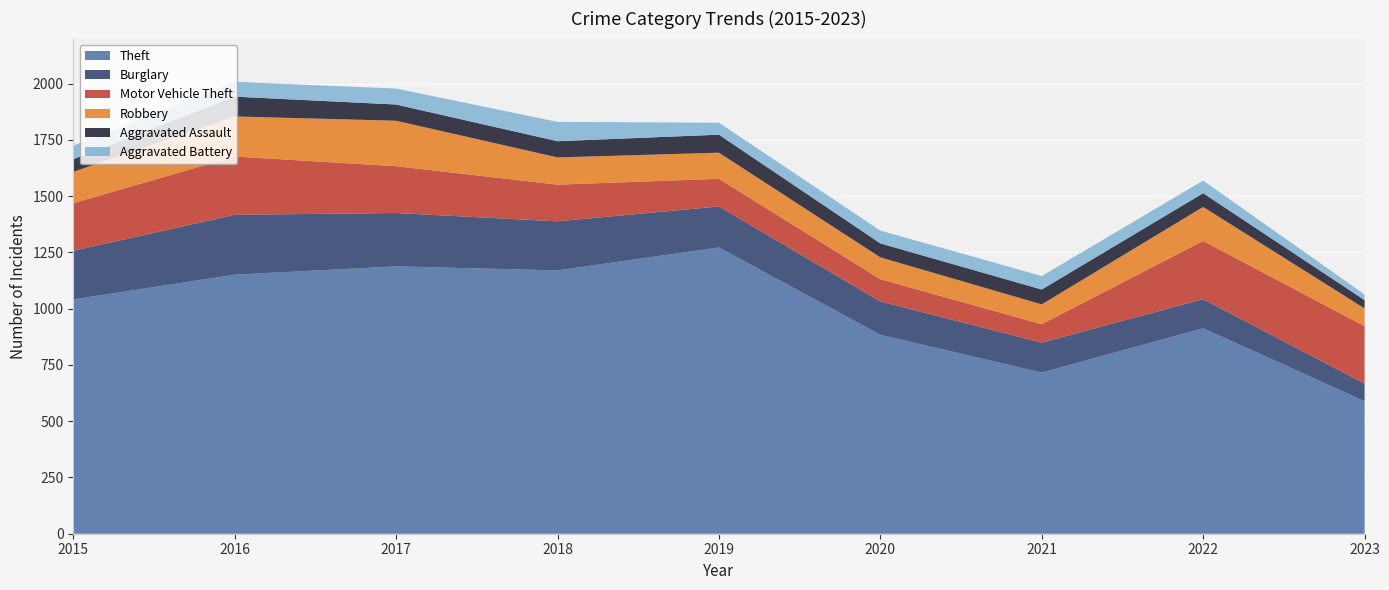

Reading left to right, what are all the values shown in this chart?

Theft: 1041	1151	1188	1170	1272	884	716	913	589
Burglary: 216	266	237	218	182	148	133	129	78
Motor Vehicle Theft: 212	259	208	163	123	99	82	259	255
Robbery: 139	178	202	121	116	97	88	151	79
Aggravated Assault: 56	88	72	72	80	62	66	61	37
Aggravated Battery: 60	66	71	86	53	57	60	56	25